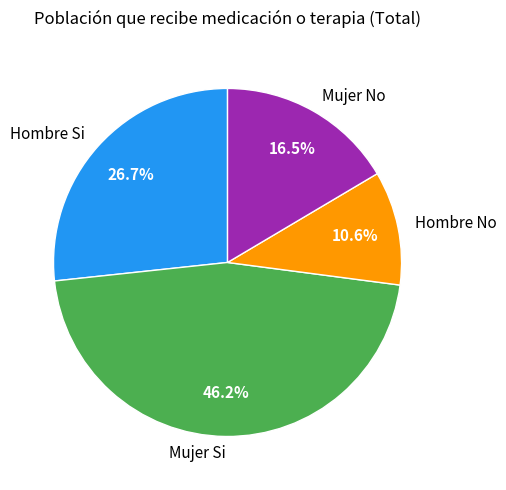

Is there a majority slice in this chart?

No